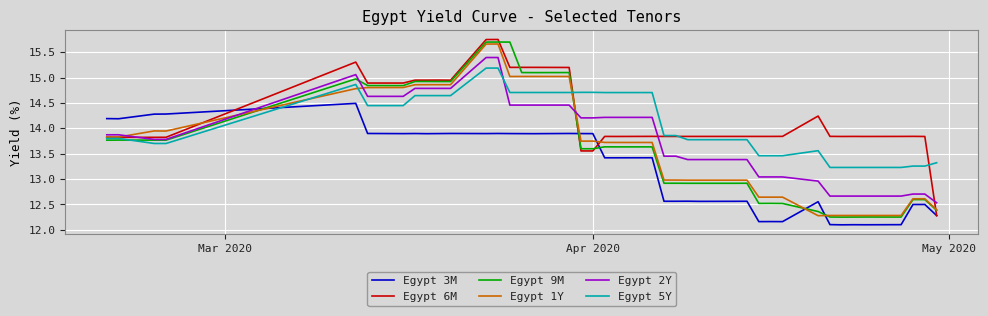

What is the minimum value for Egypt 5Y?

13.2